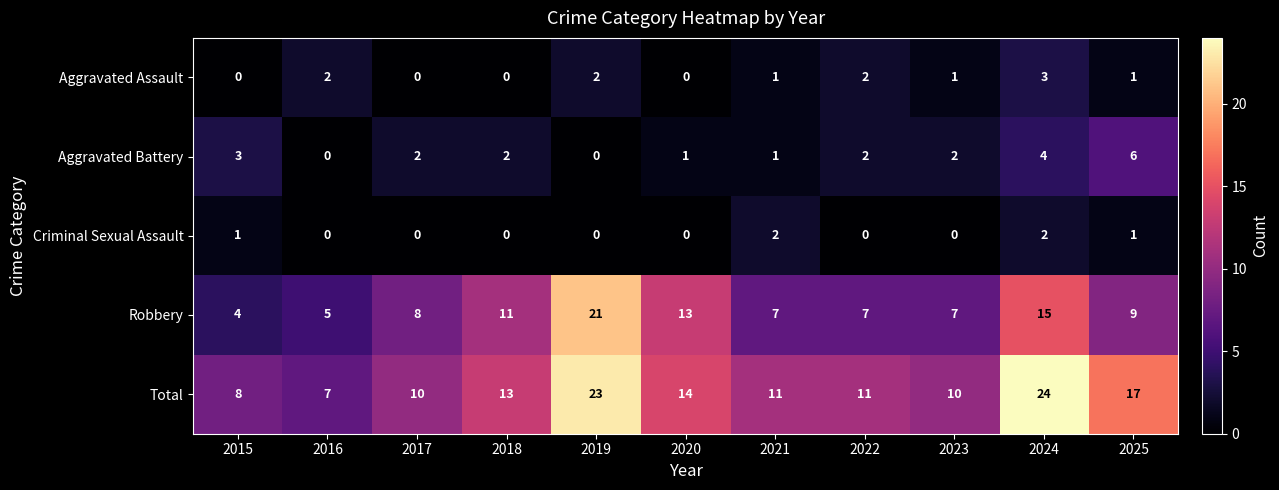

What is the highest value of the Total series?

24